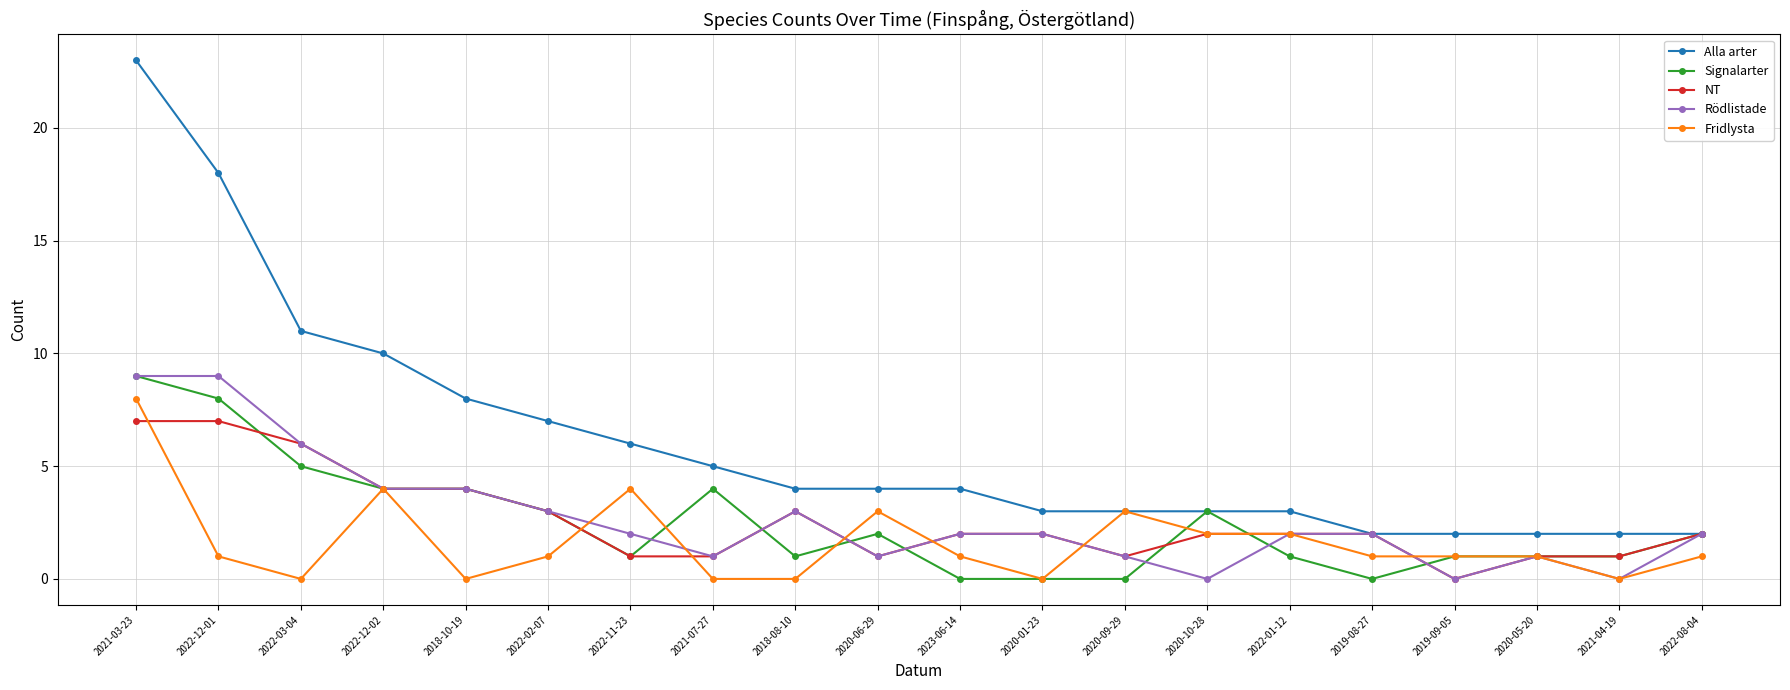

True or false: Fridlysta has a value of 4 at 2022-11-23.

True